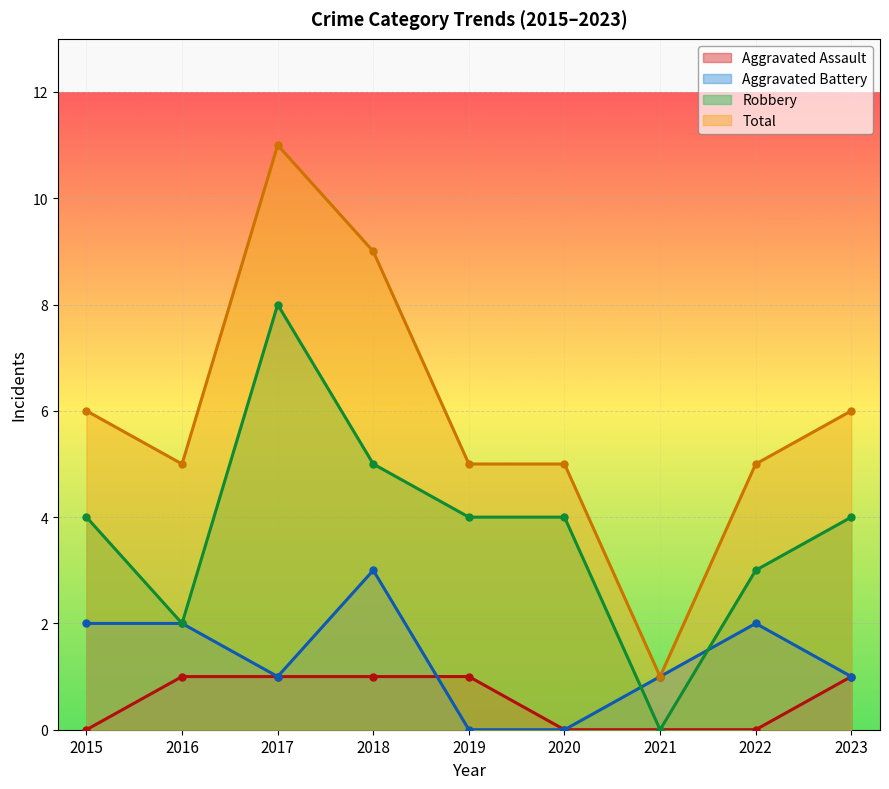

Count the Robbery values in the range 3 to 4.

5